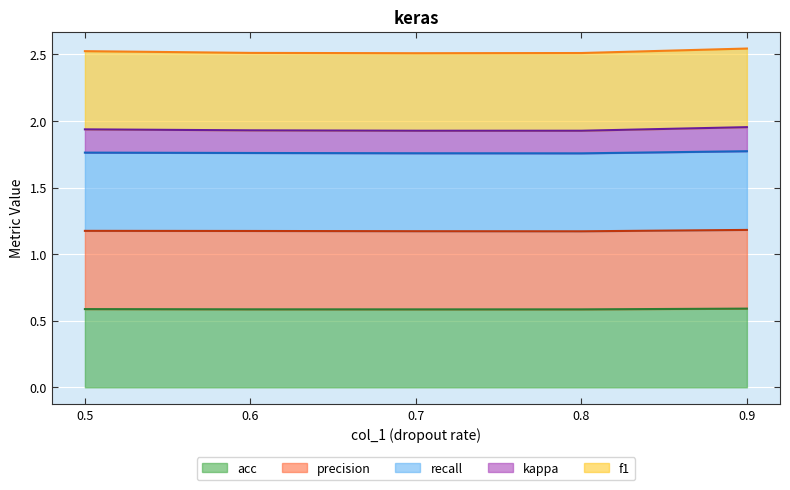

At which category is the sum across all series the highest?

0.9